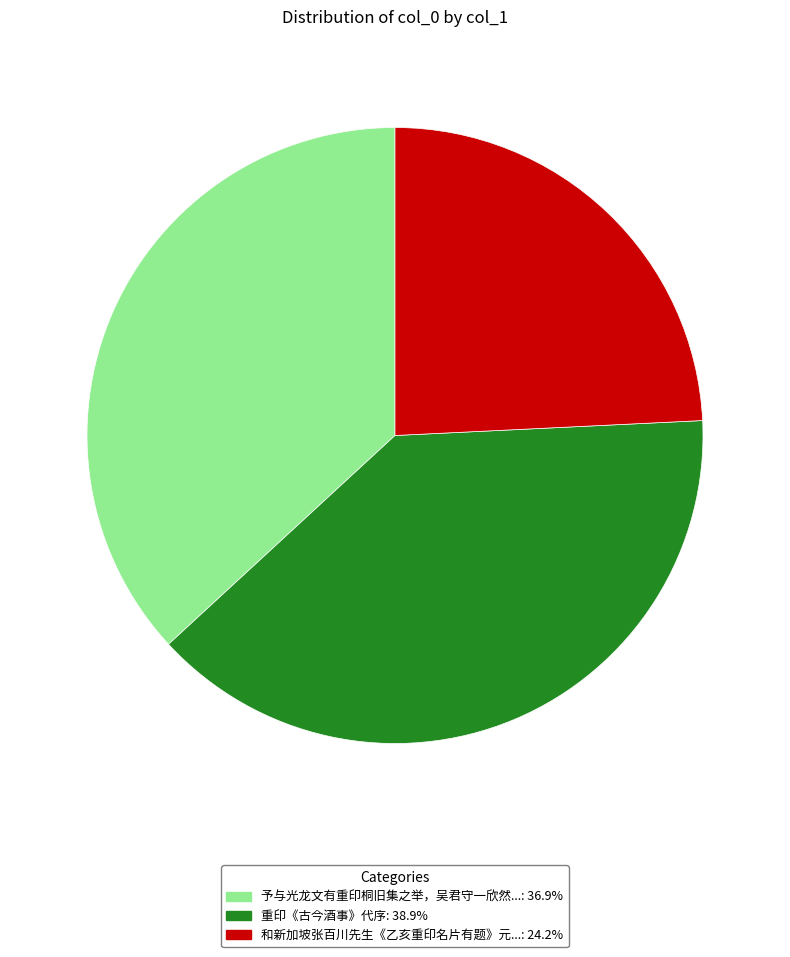

Is there any slice that represents more than half of the pie?

No